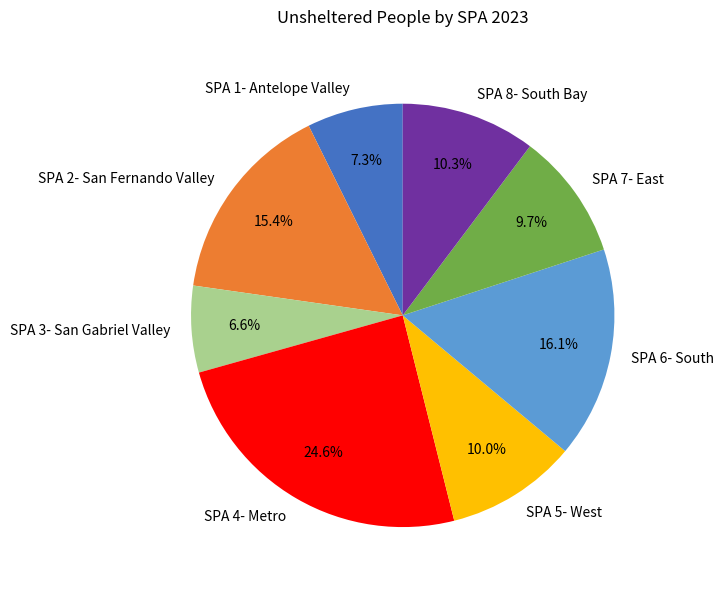

What is the largest slice in the pie chart?

SPA 4- Metro